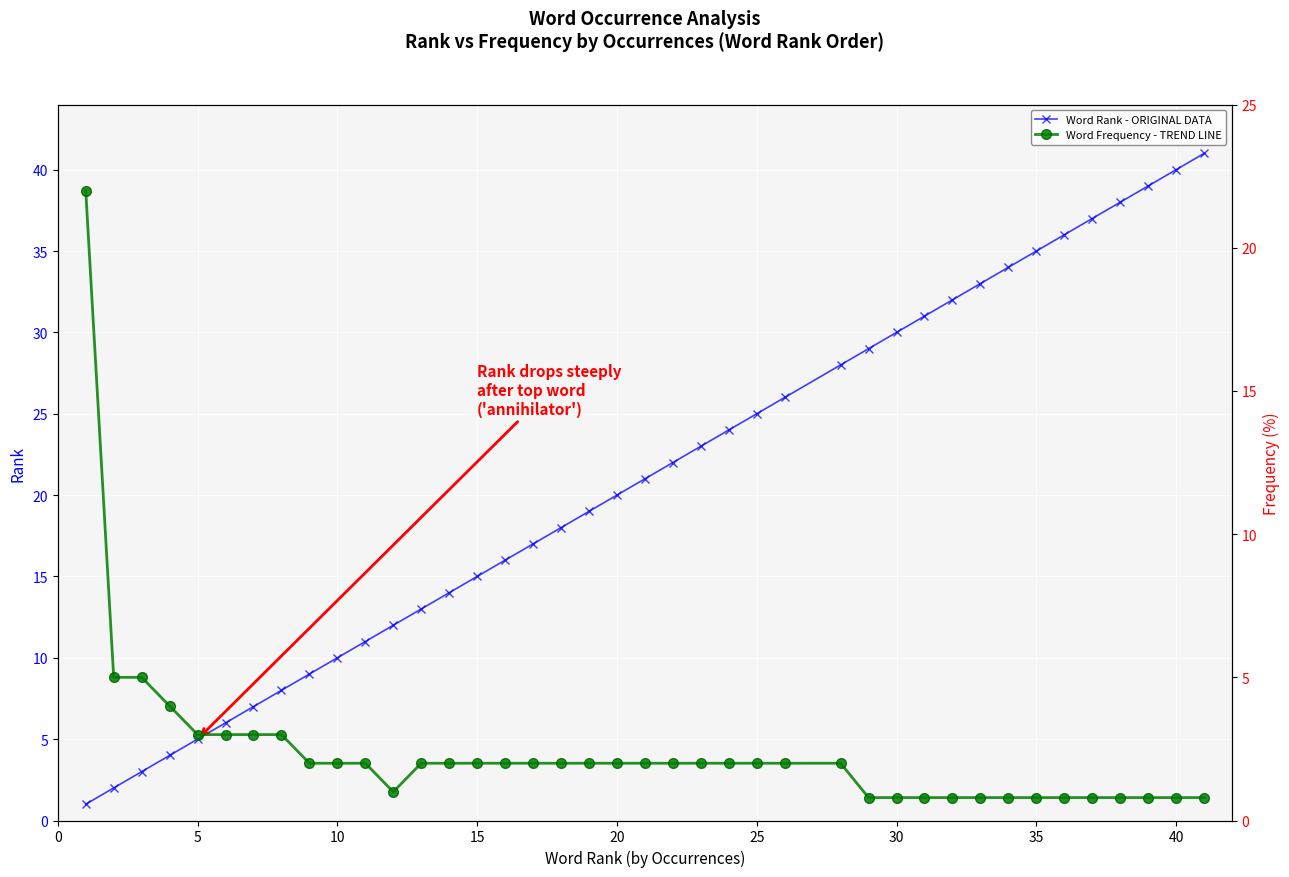

What is the difference between the second highest and minimum values in the Word Rank - ORIGINAL DATA series?

39